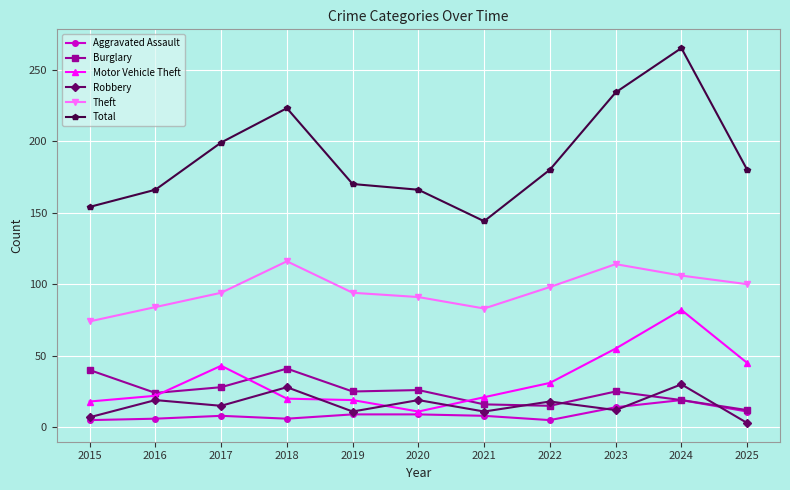

How many distinct data groups are displayed?

6